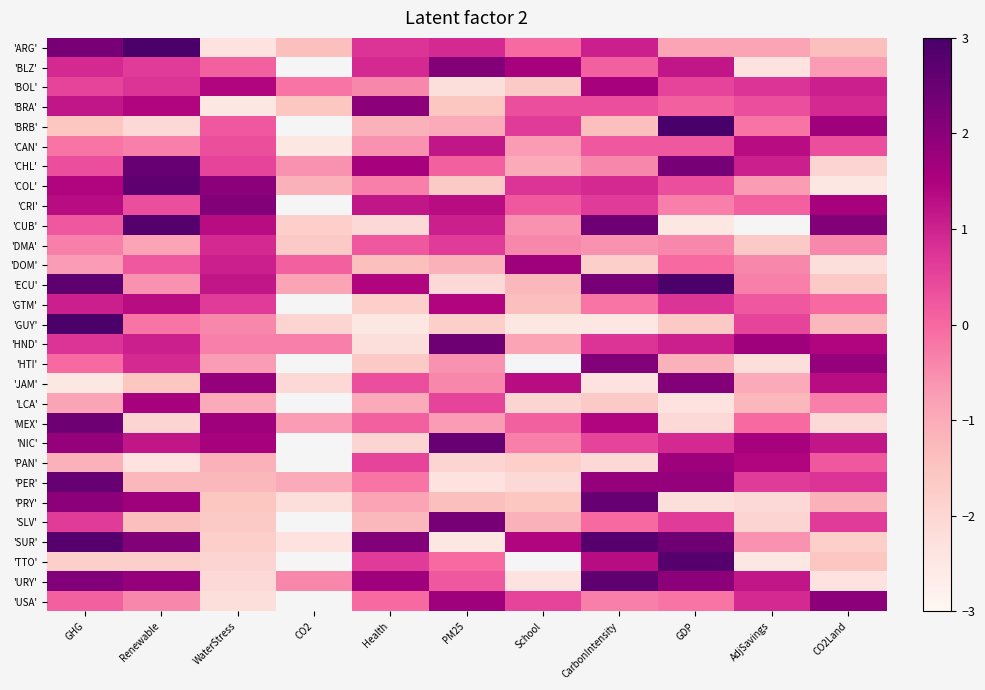

Count the number of data series in this chart.

29